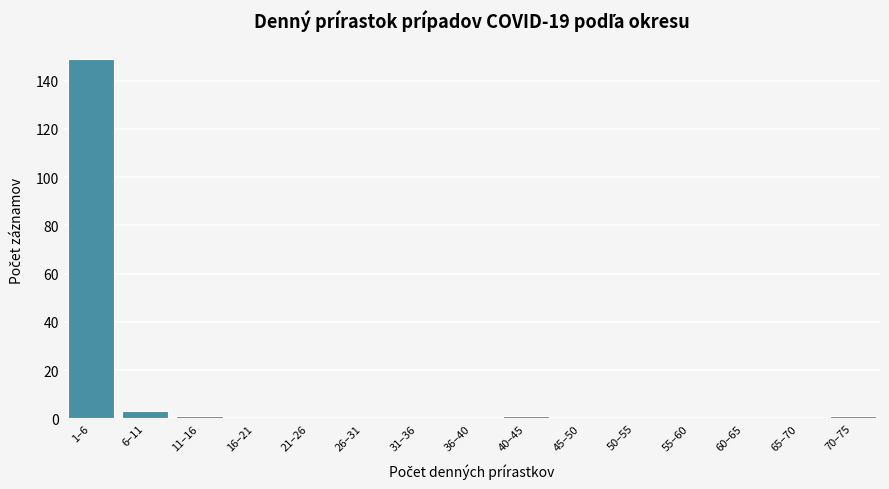

Reading right to left, transcribe all the data shown in this chart.

70–75=1	65–70=0	60–65=0	55–60=0	50–55=0	45–50=0	40–45=1	36–40=0	31–36=0	26–31=0	21–26=0	16–21=0	11–16=1	6–11=3	1–6=149